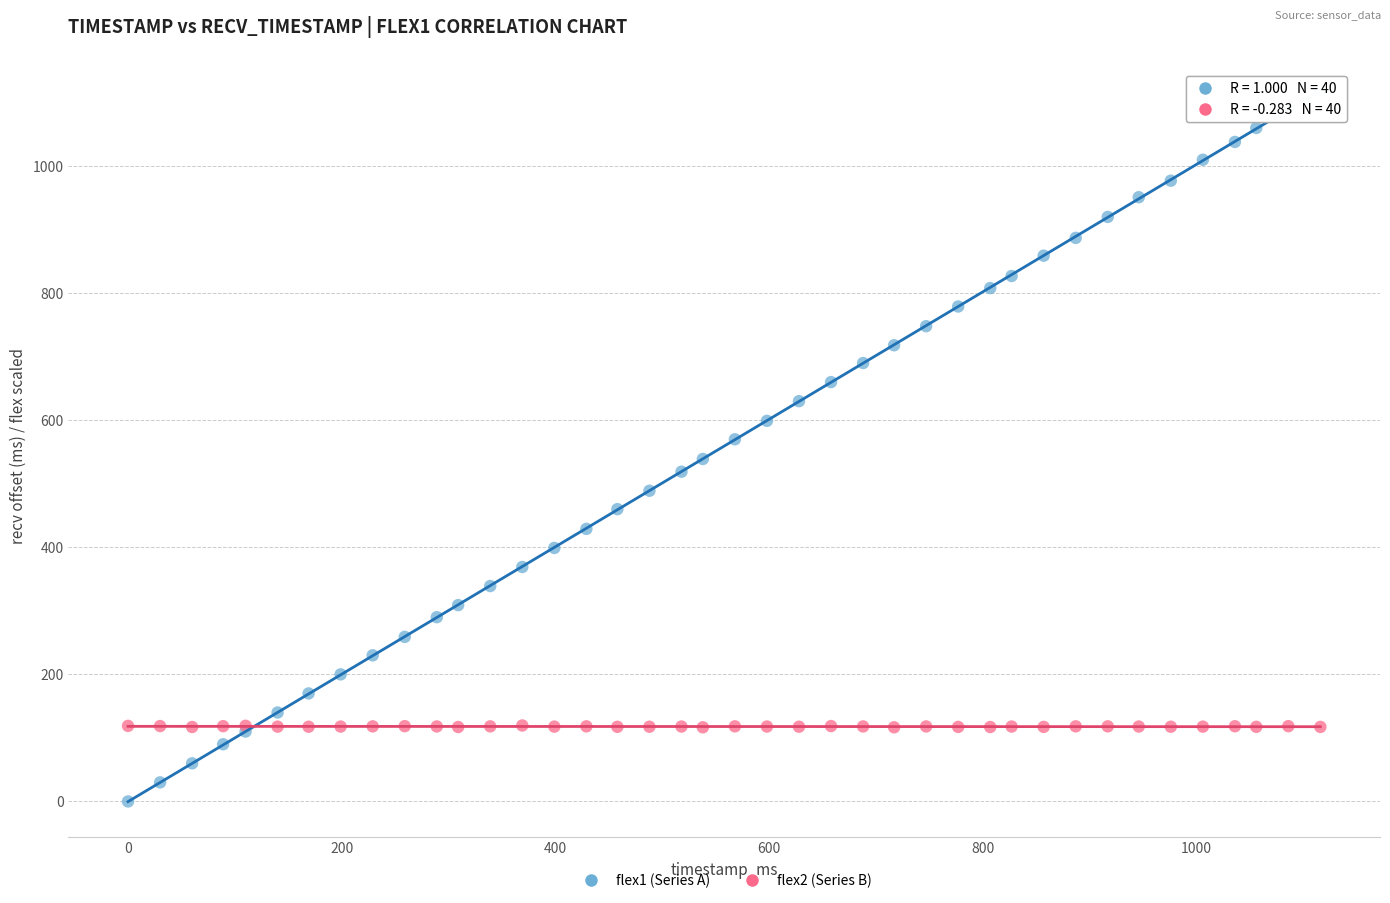

What are all the series names shown in the legend?

flex1 (Series A), flex2 (Series B)